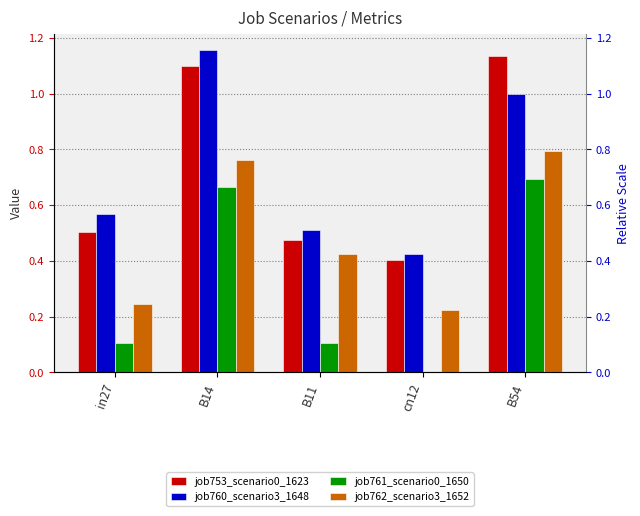

True or false: job760_scenario3_1648 has a value of 0.7 at cn12.

False